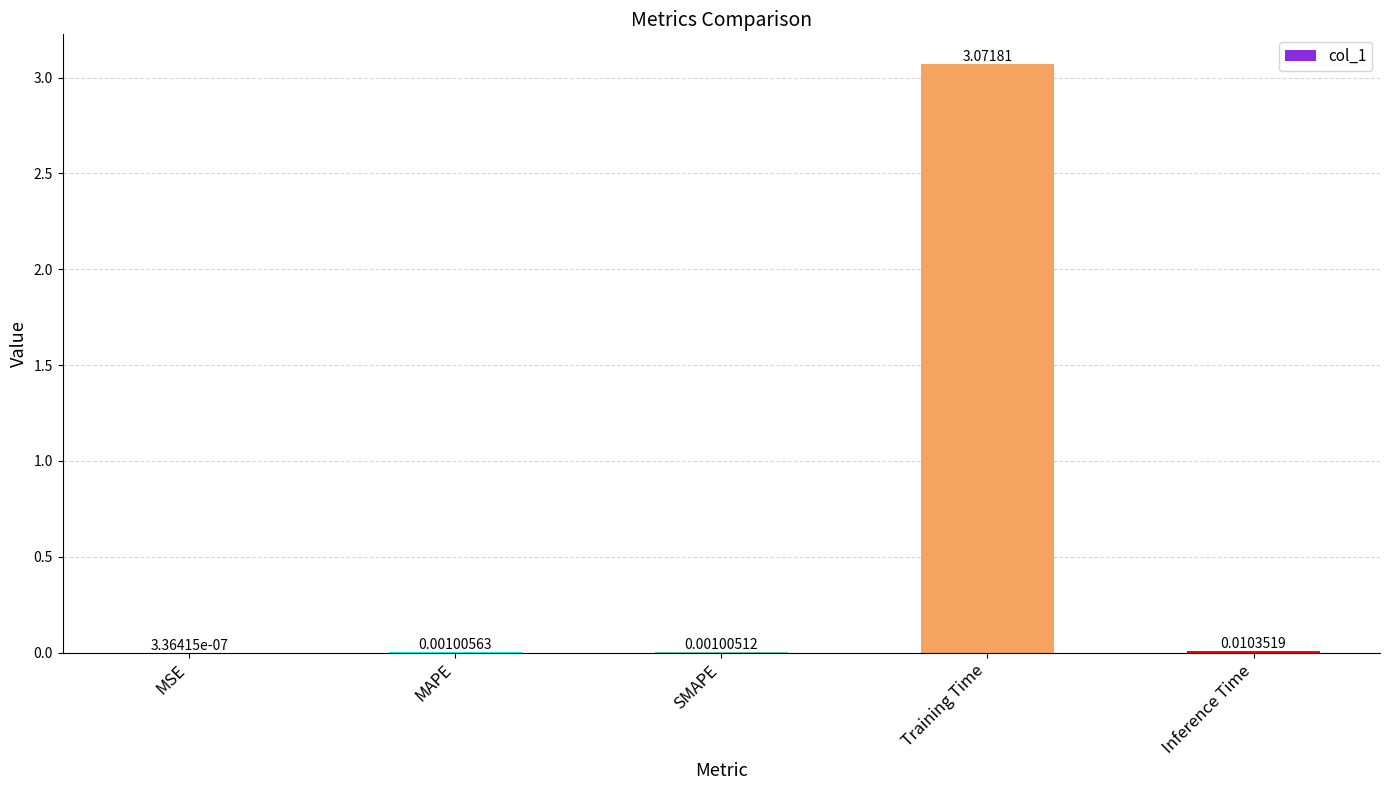

At which category does the chart reach its peak across all series?

Training Time